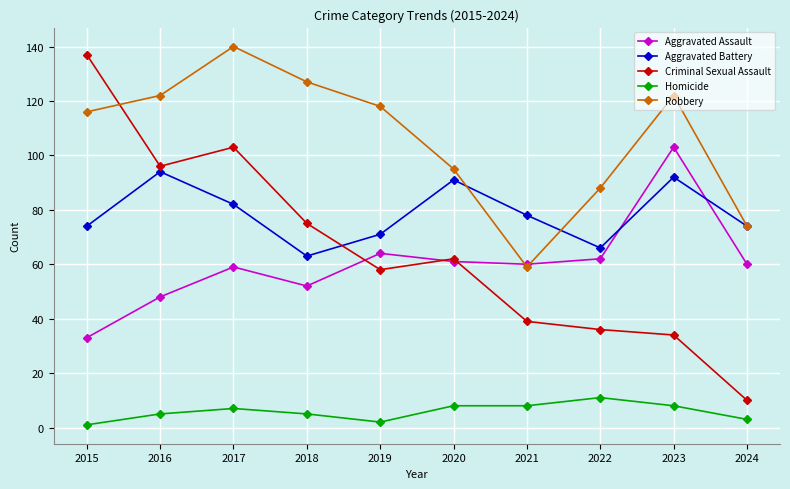

What is the difference between the highest and lowest values at 2023?

114